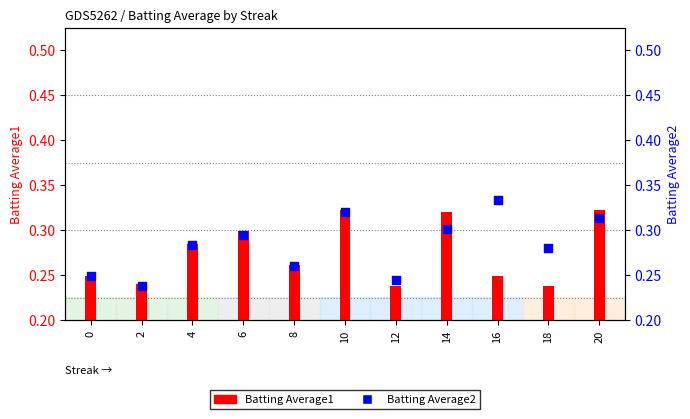

Which series contains the highest Y value?

Batting Average2